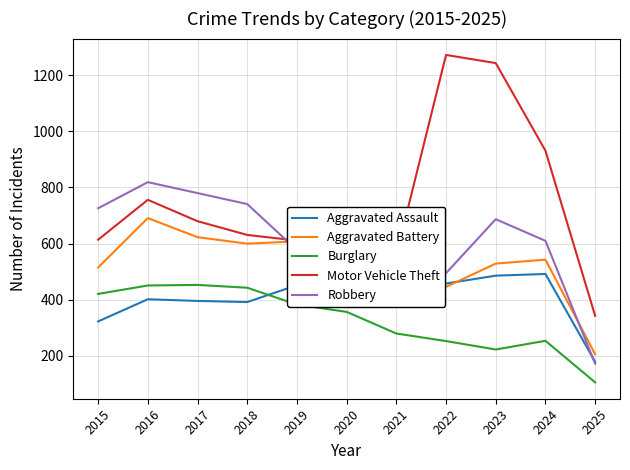

Is it true that Burglary equals 290 at 2018?

False